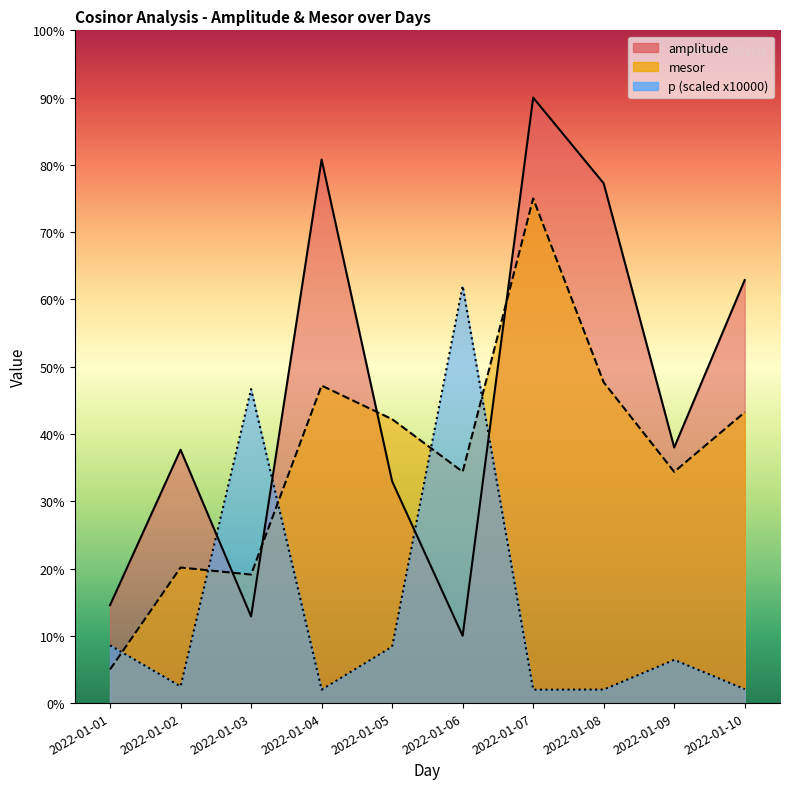

What is the highest value of the mesor series?

75.0